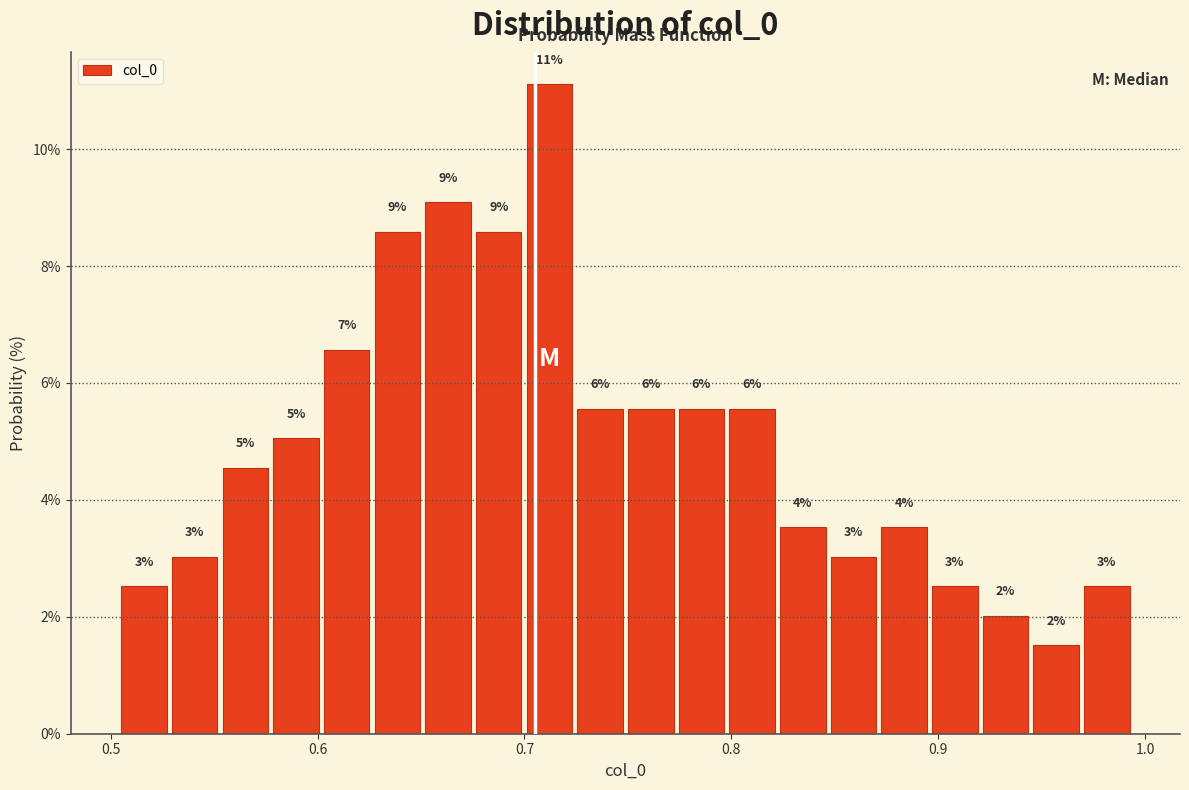

Read against the x-axis, roughly where is the centre of the tallest bar?

0.71